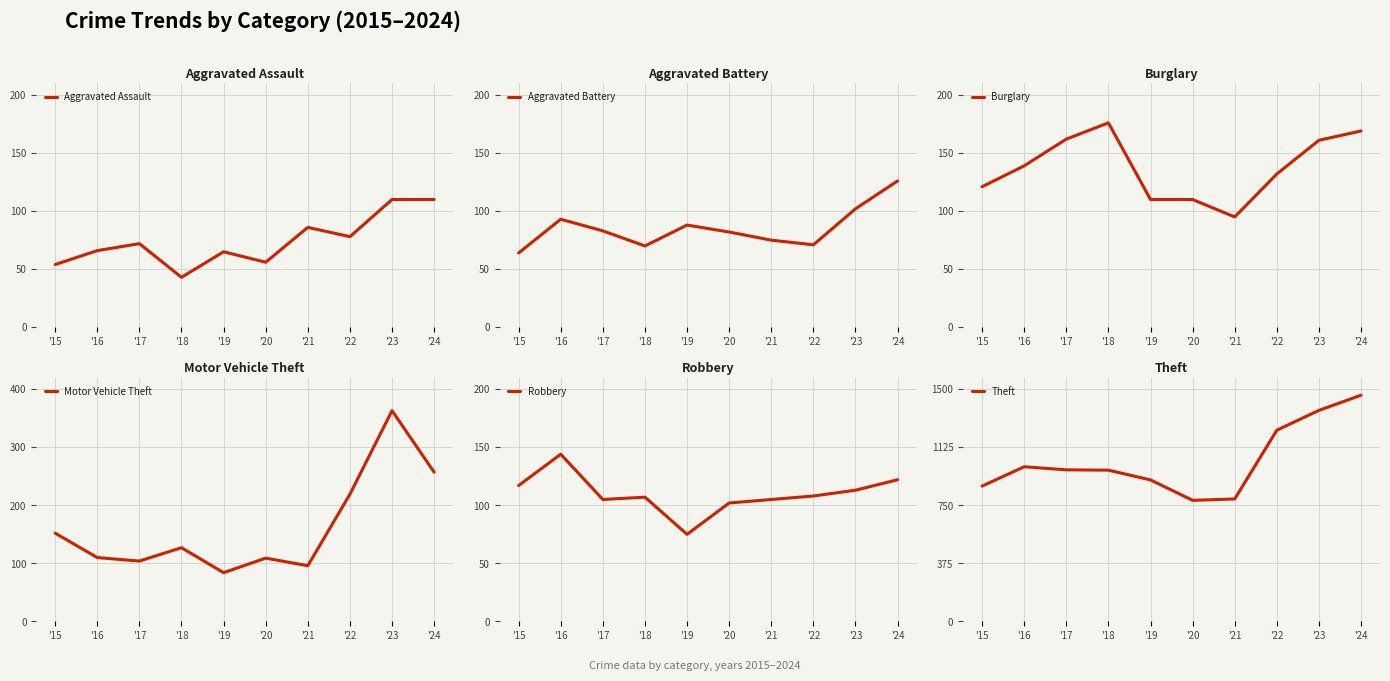

Which category has the highest value in the Motor Vehicle Theft series?

'23